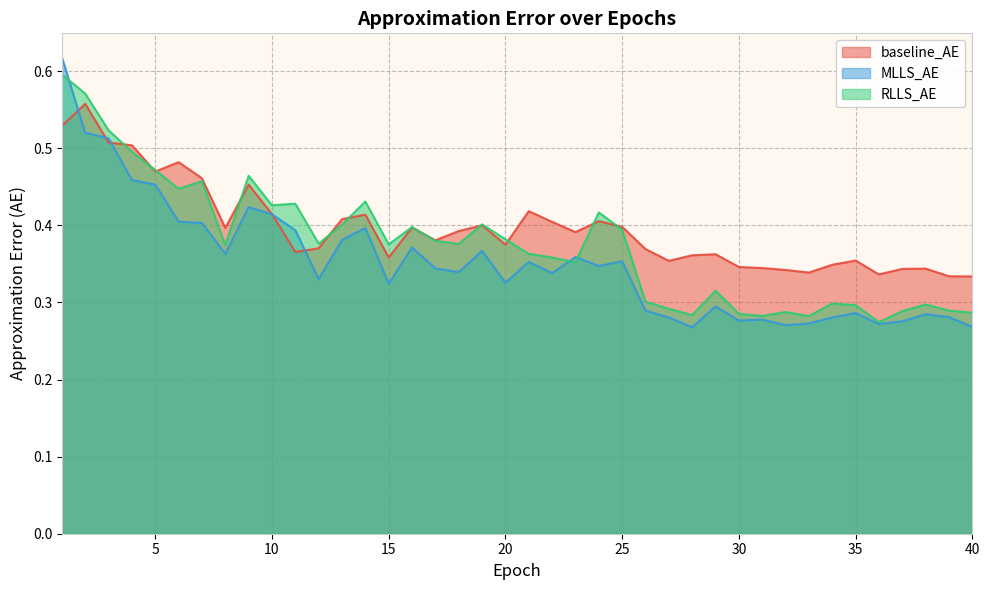

At 10, list the series in order from smallest to largest.

MLLS_AE, baseline_AE, RLLS_AE